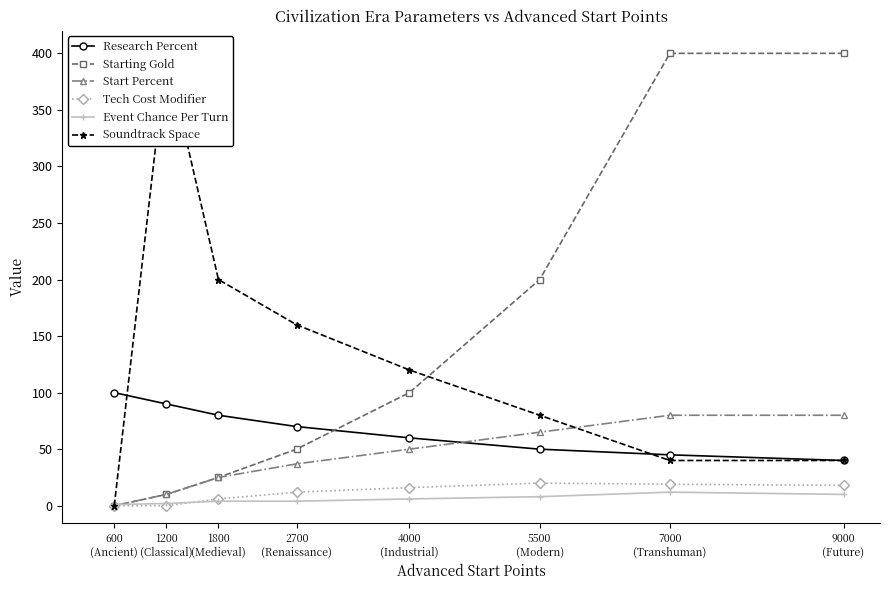

After their last crossing, which series has the higher values: Start Percent or Research Percent?

Start Percent